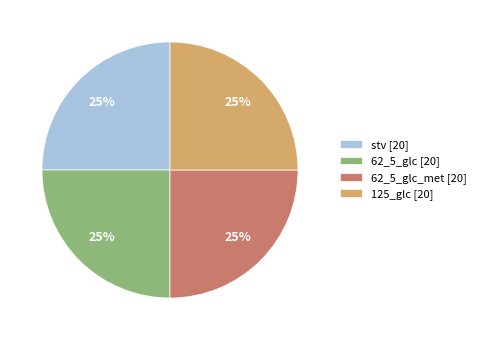

Is it true that 62_5_glc [20] is 14% of the pie?

False